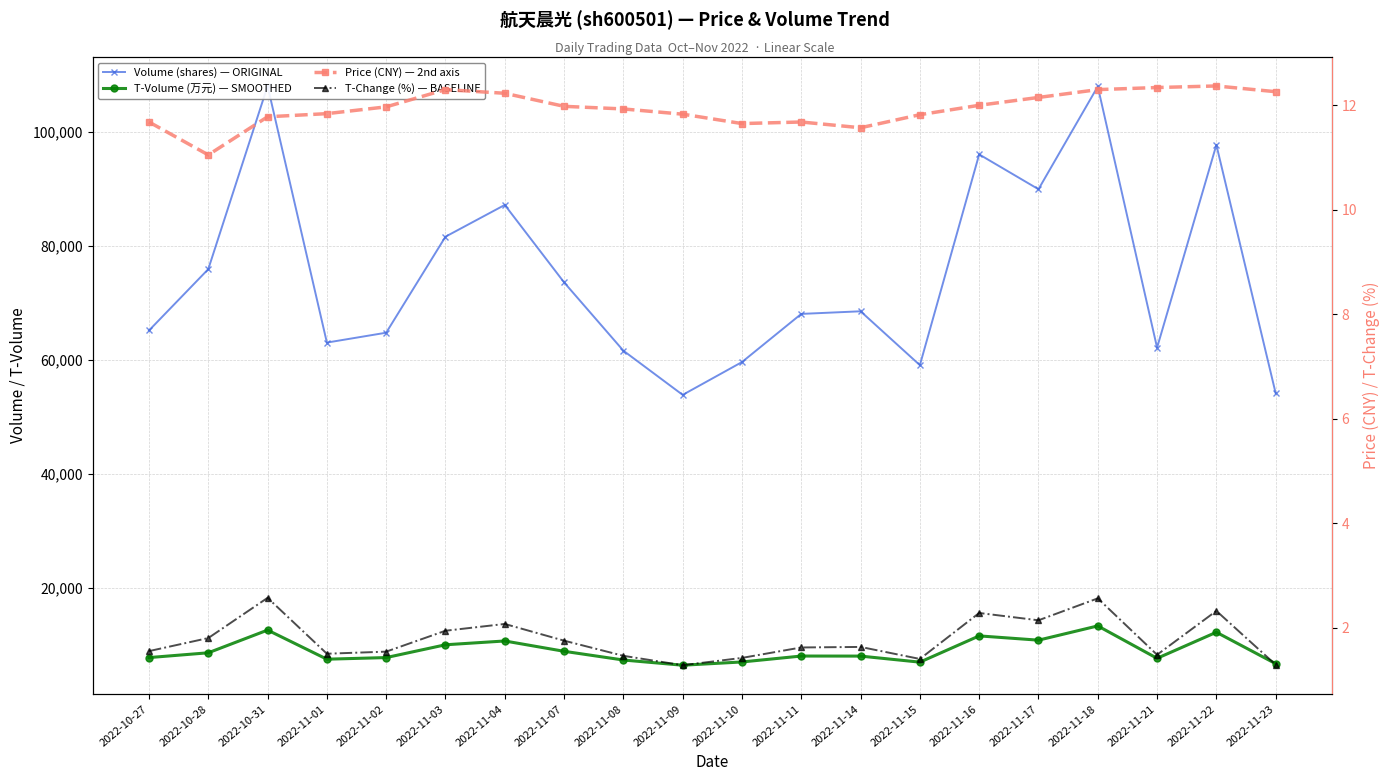

What is the spread (max minus min) of values at 2022-11-07?

73614.2